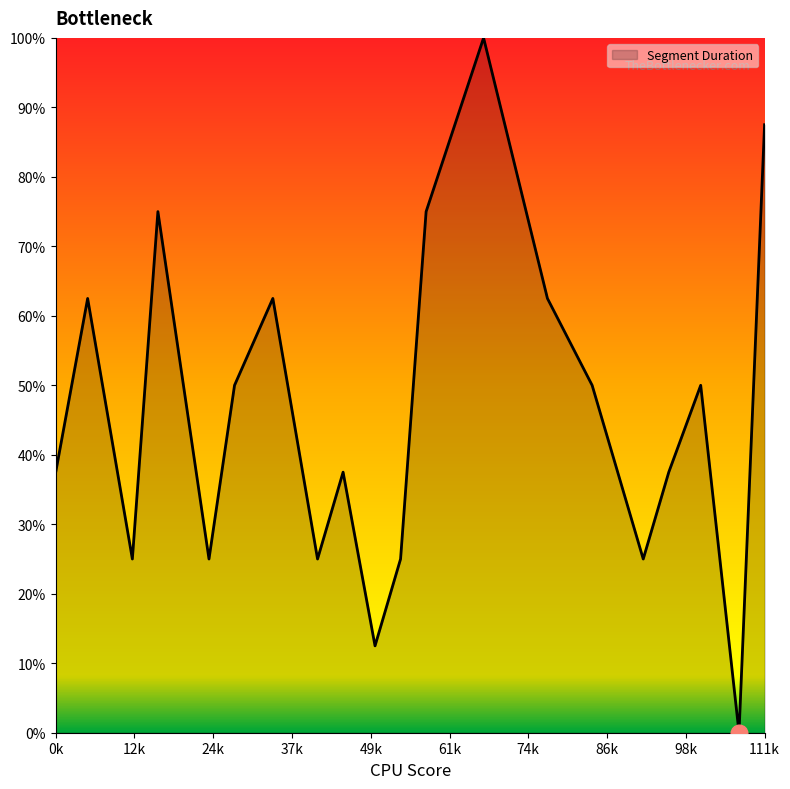

What is the sum of all values?

925.0